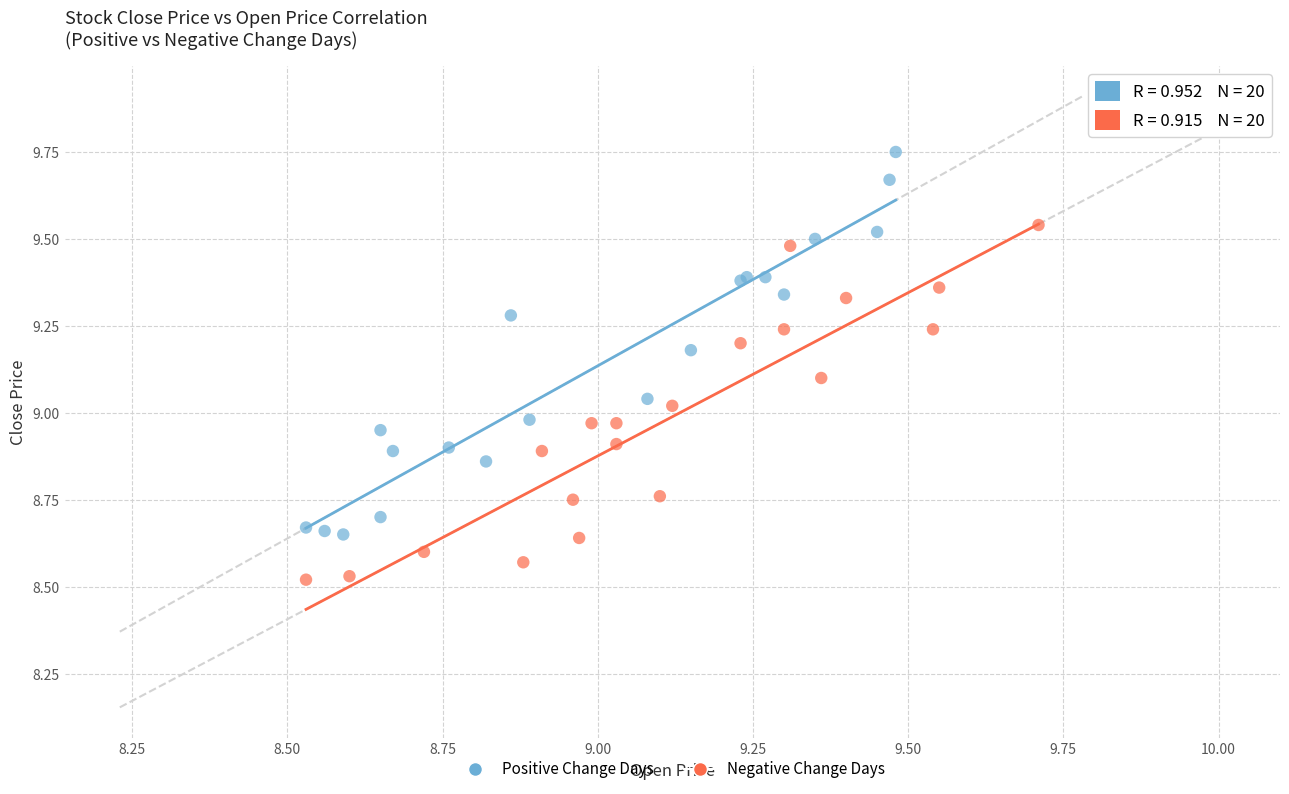

Which series reaches the minimum Y coordinate?

Negative Change Days